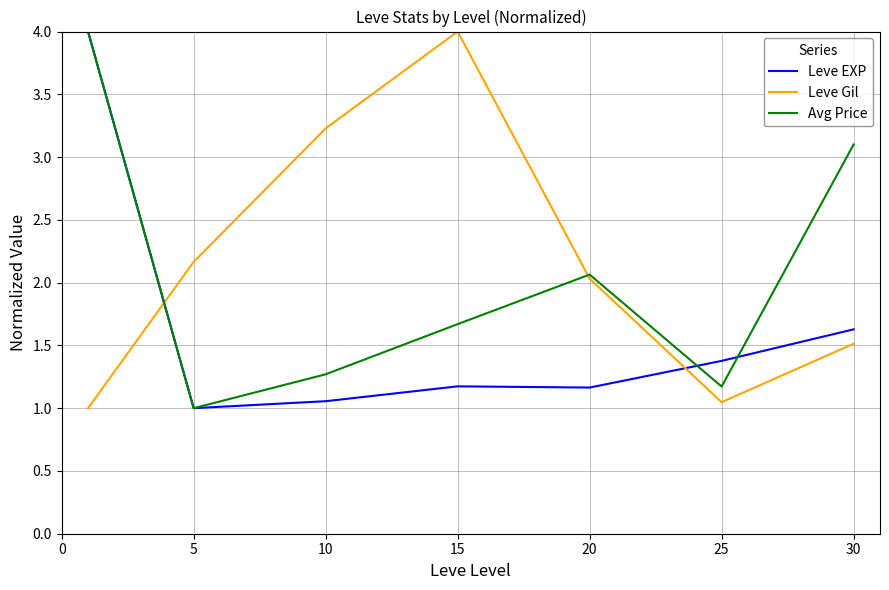

Rank the series by their average value, from highest to lowest.

Leve Gil, Avg Price, Leve EXP